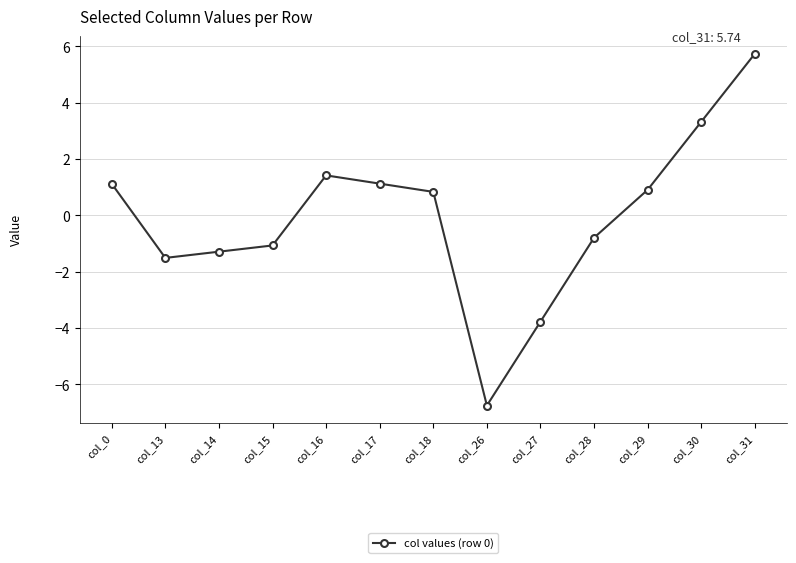

Between col_27 and col_26, which is larger?

col_27